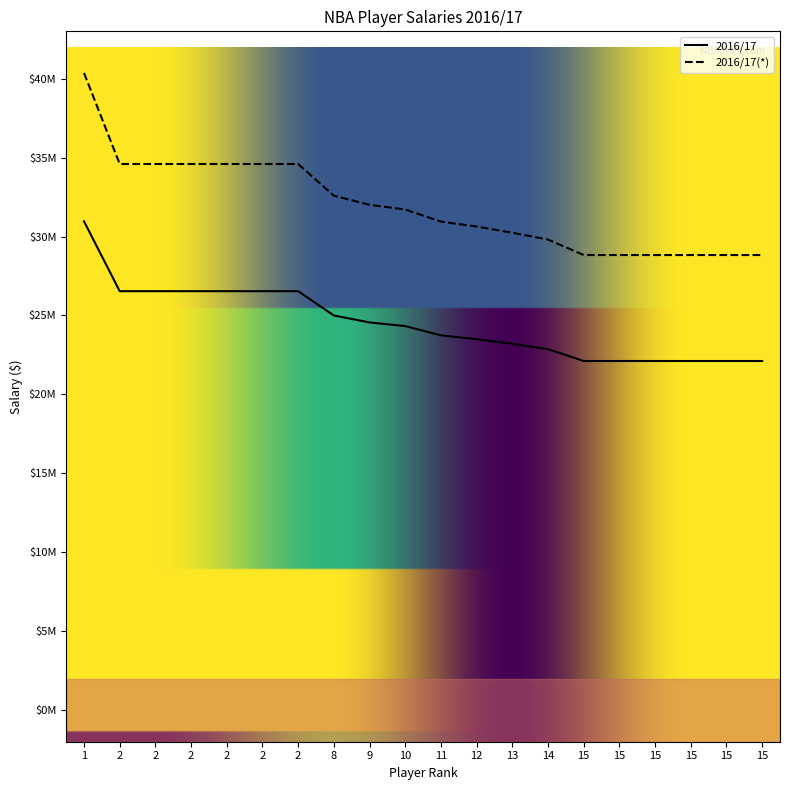

List the series in order of their peak value, highest first.

2016/17(*), 2016/17